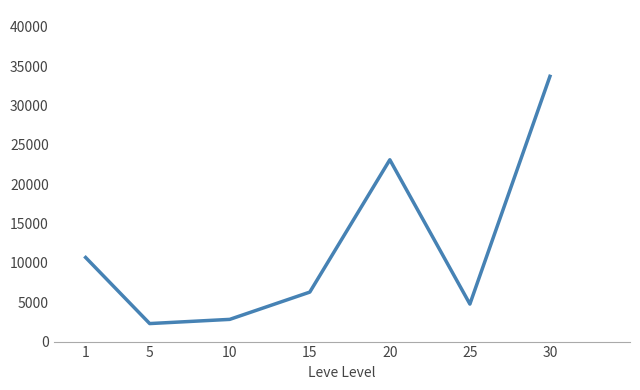

The value at 15 is 1856.6. True or false?

False